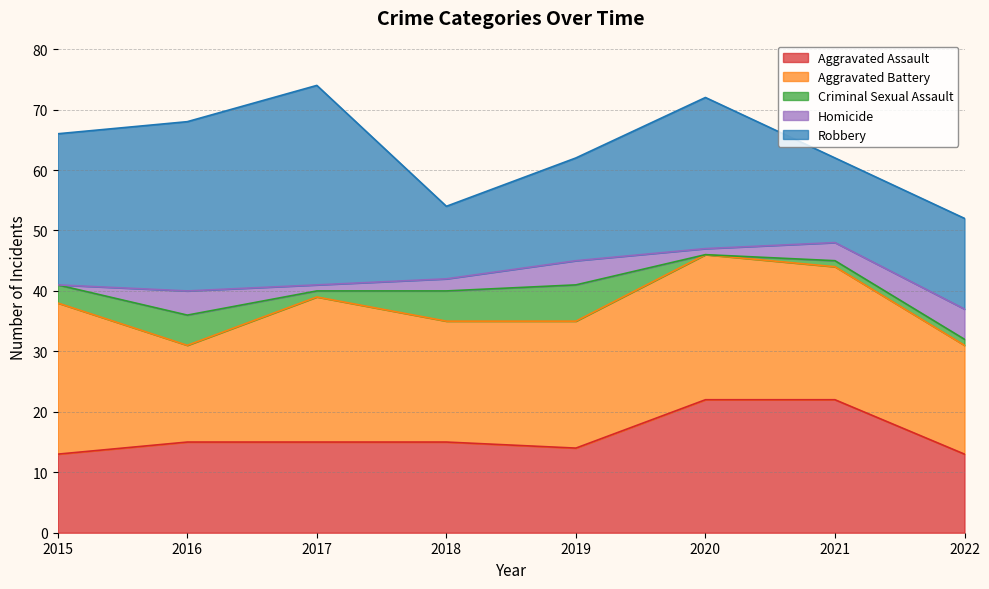

How many values in the Robbery series exceed 25?

2